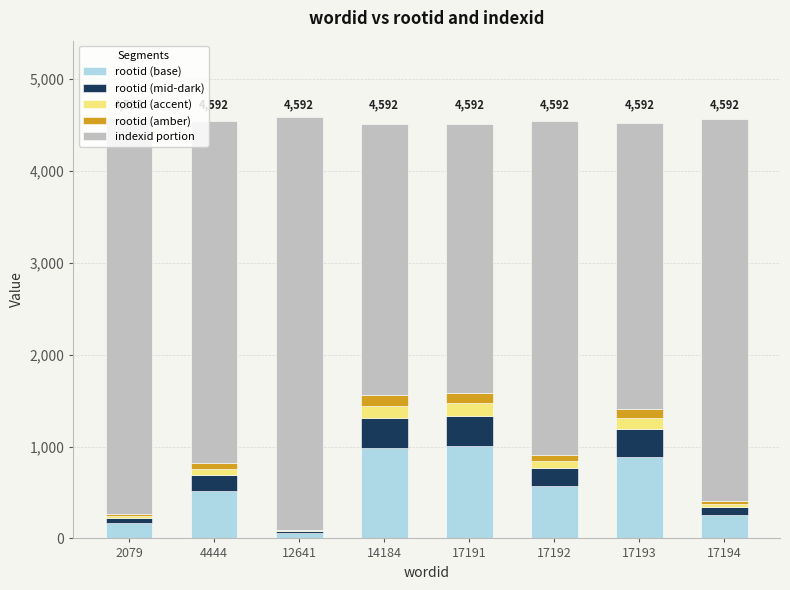

What is the maximum value for rootid (base)?

1002.6